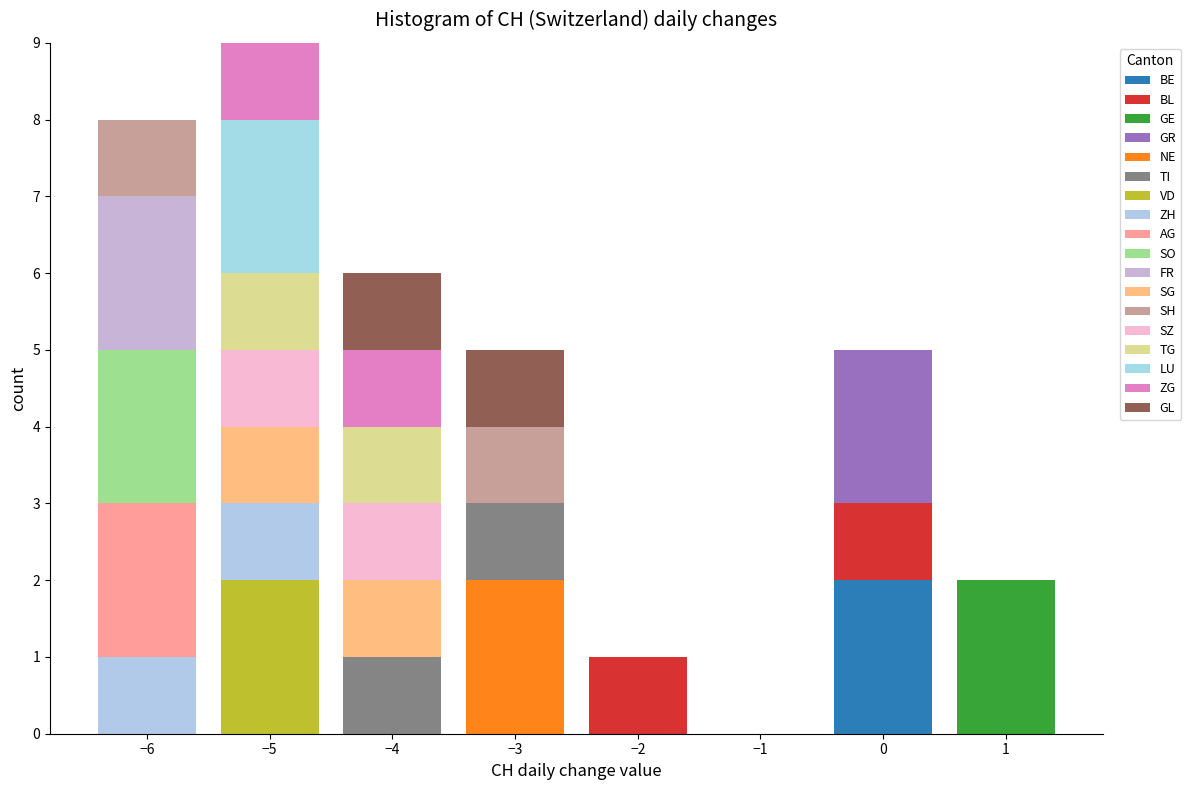

What is the total height of the stacked bar covering -2.5 to -1.5 on the x-axis? The values are not printed on the chart, so give them approximately, as read against the axis.

1